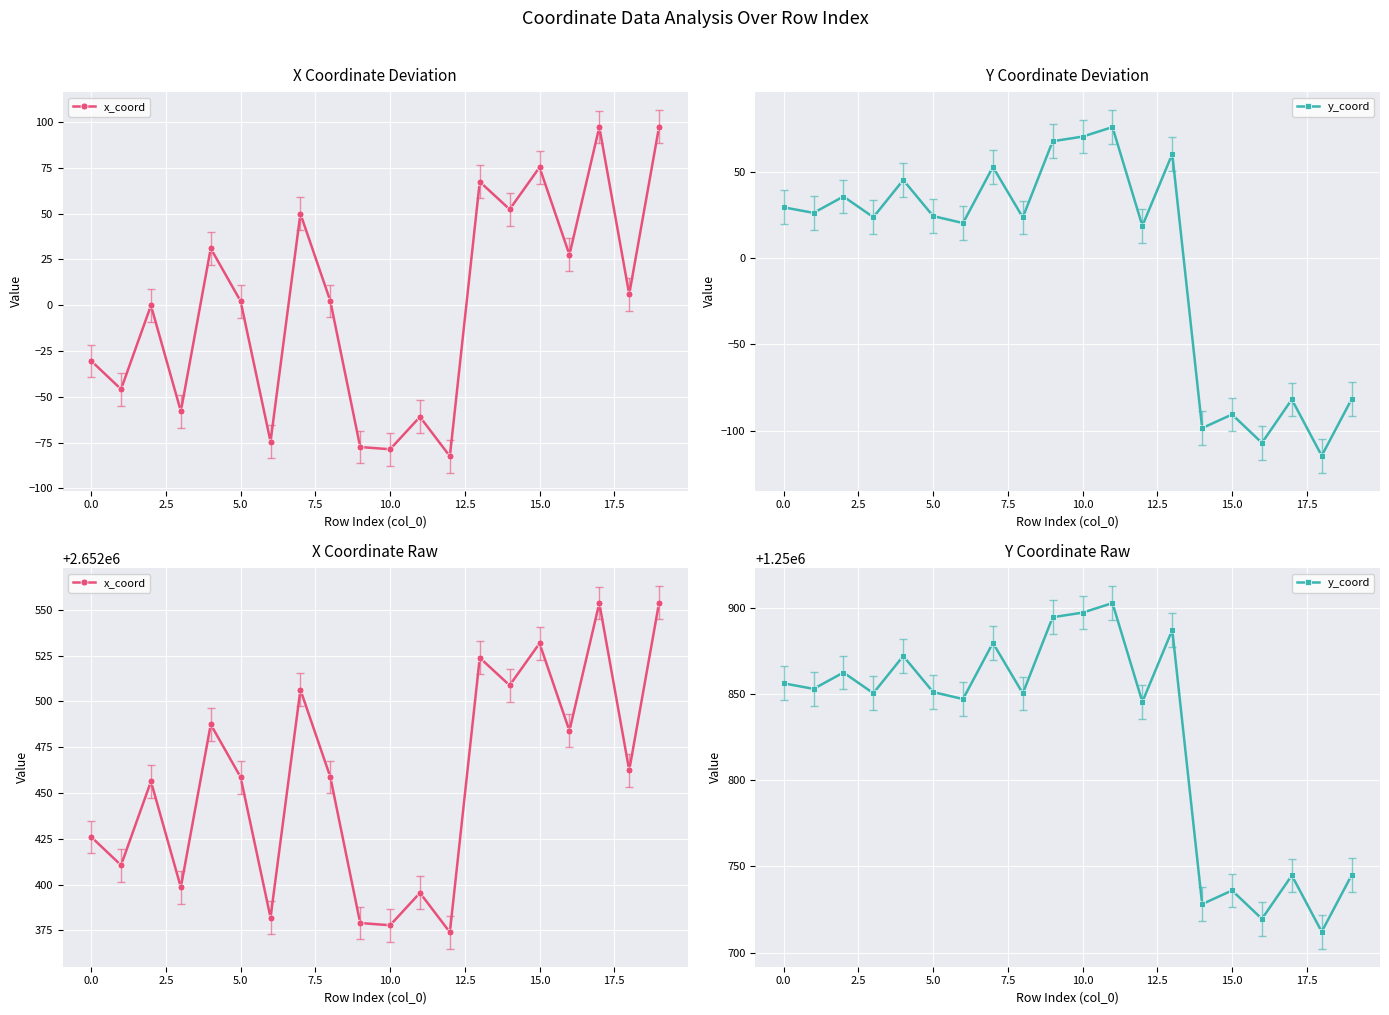

Count the number of data series in this chart.

2